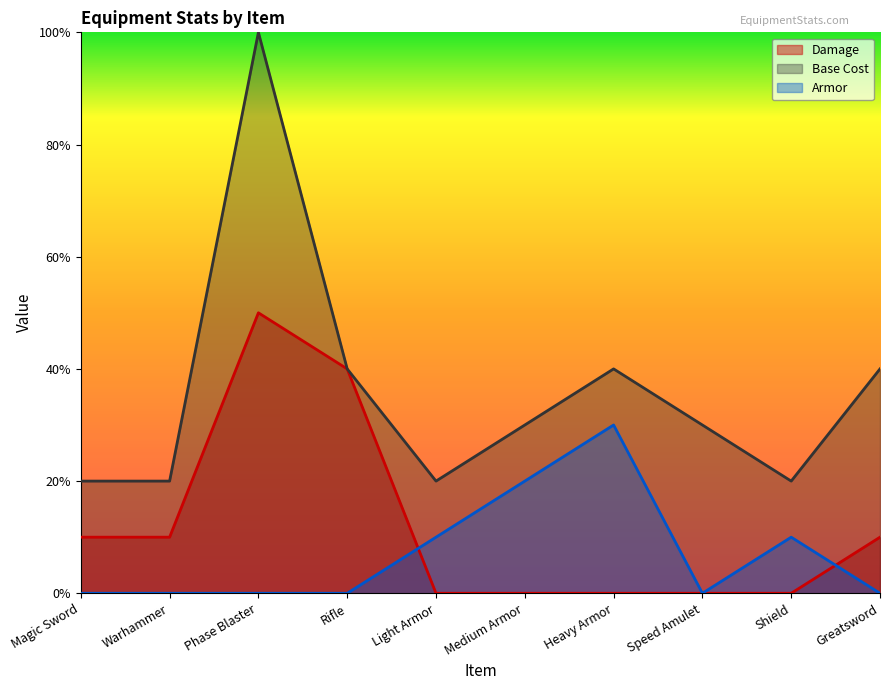

What are all the series names shown in the legend?

Damage, Base Cost, Armor